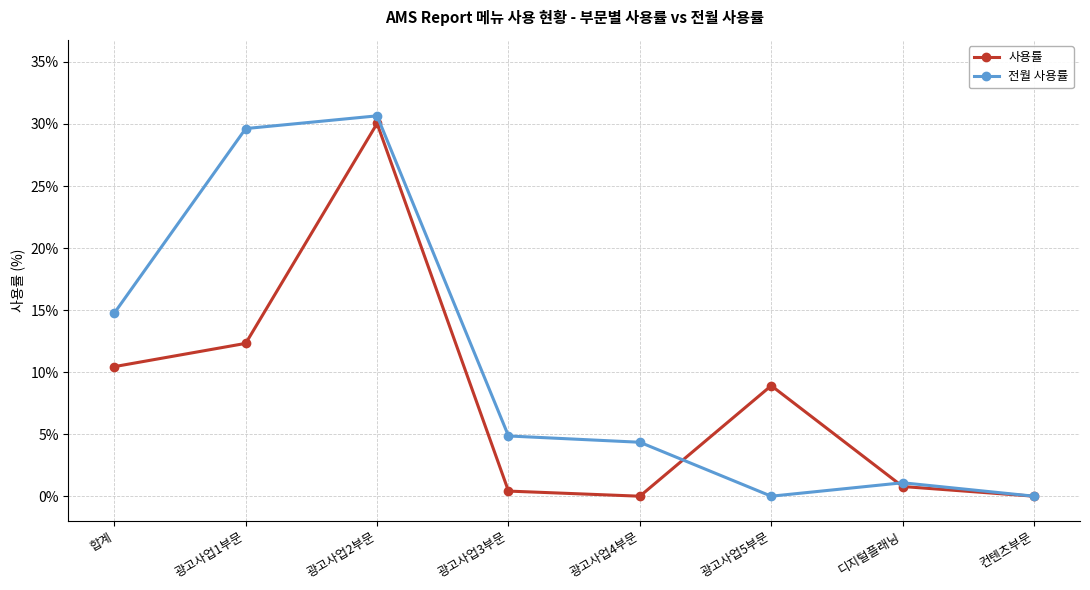

Which series has the largest total across all categories?

전월 사용률